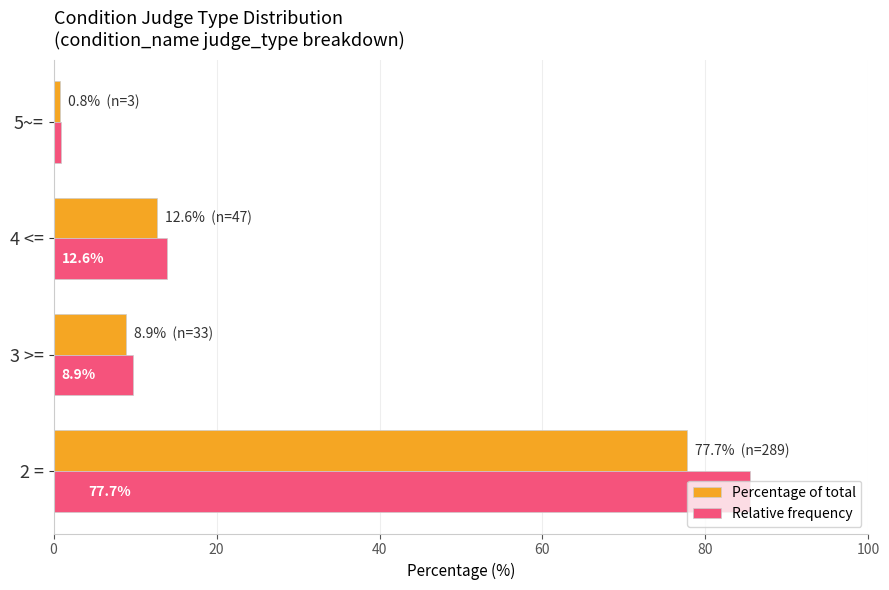

What is the average value of the Percentage of total series?

25.0